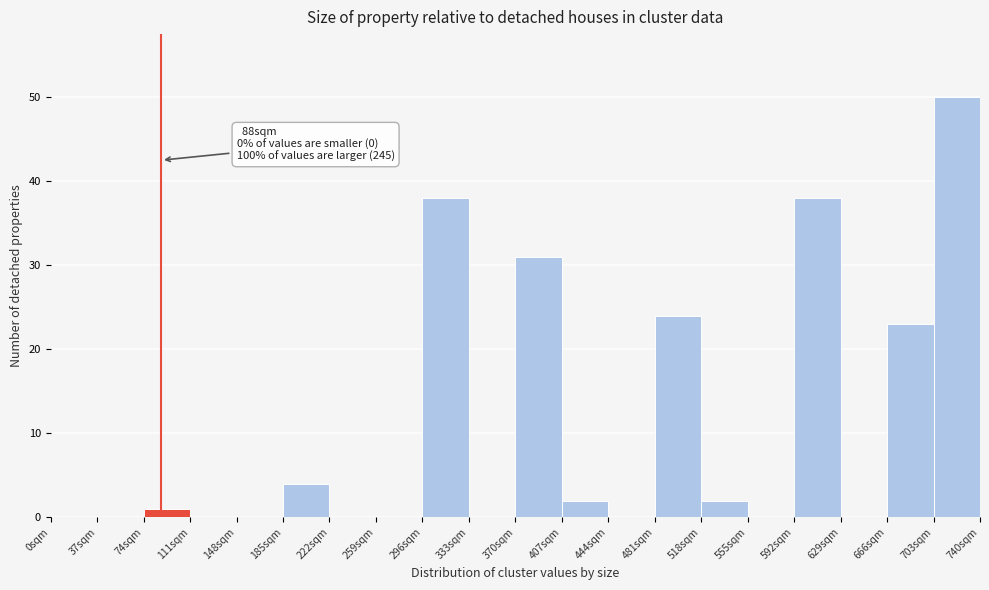

Over which range of the x-axis is the bar tallest?

703 to 740